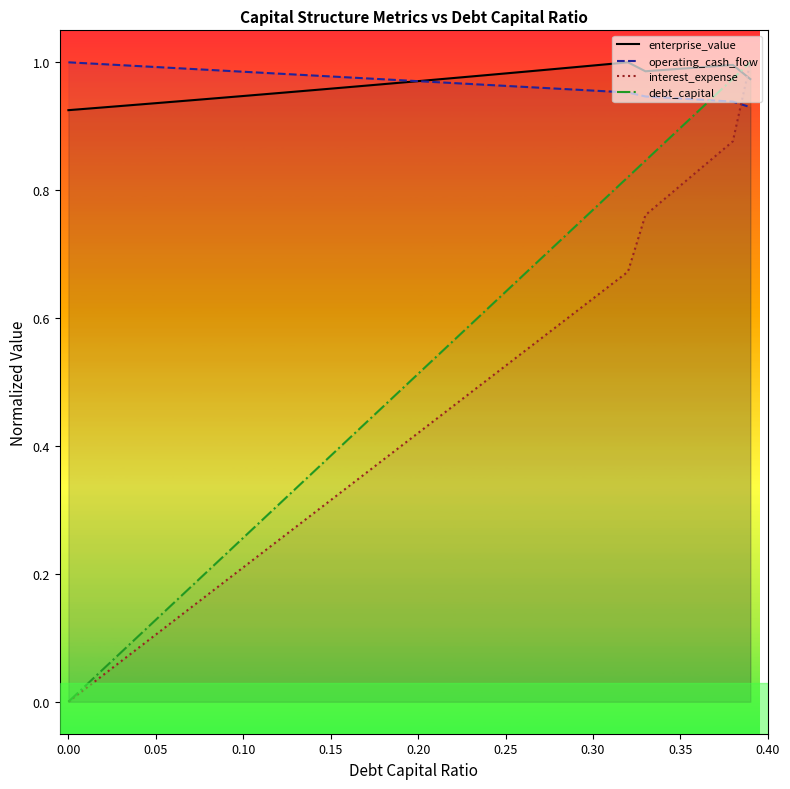

Which series has the largest total across all categories?

operating_cash_flow